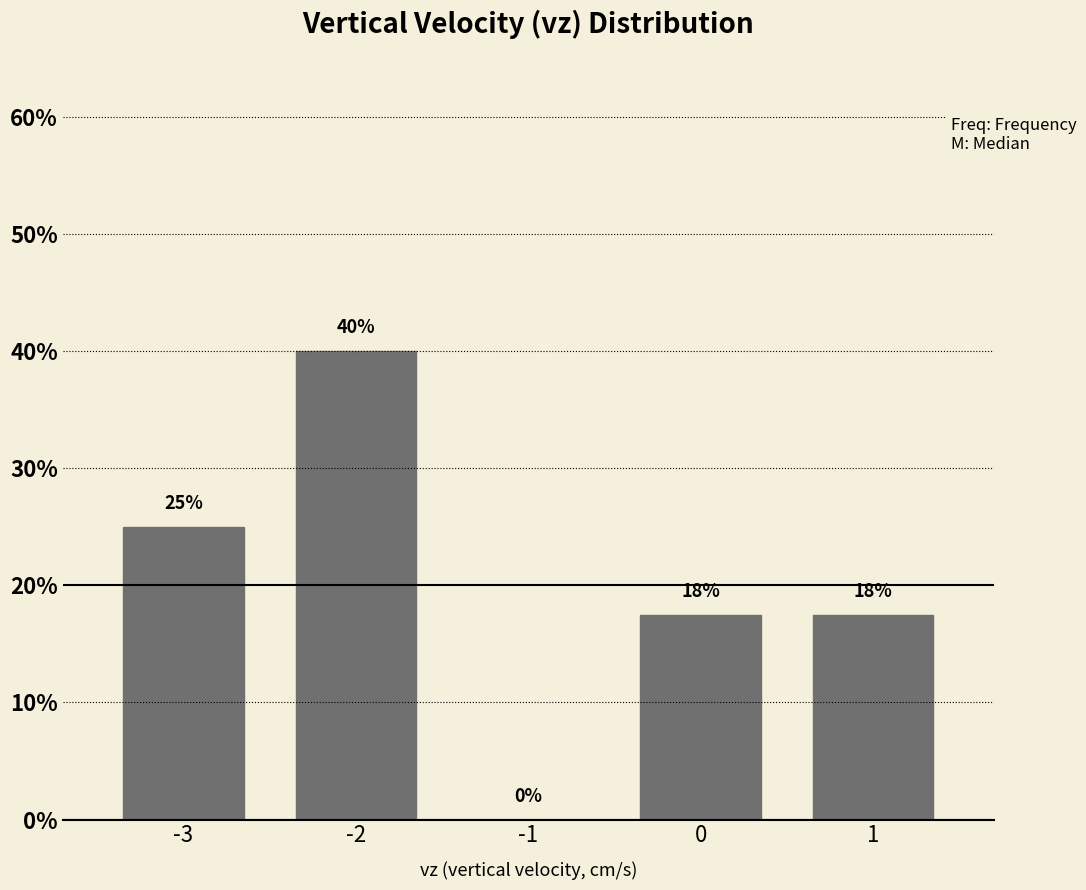

True or false: the data shows 11.1 at -3.

False